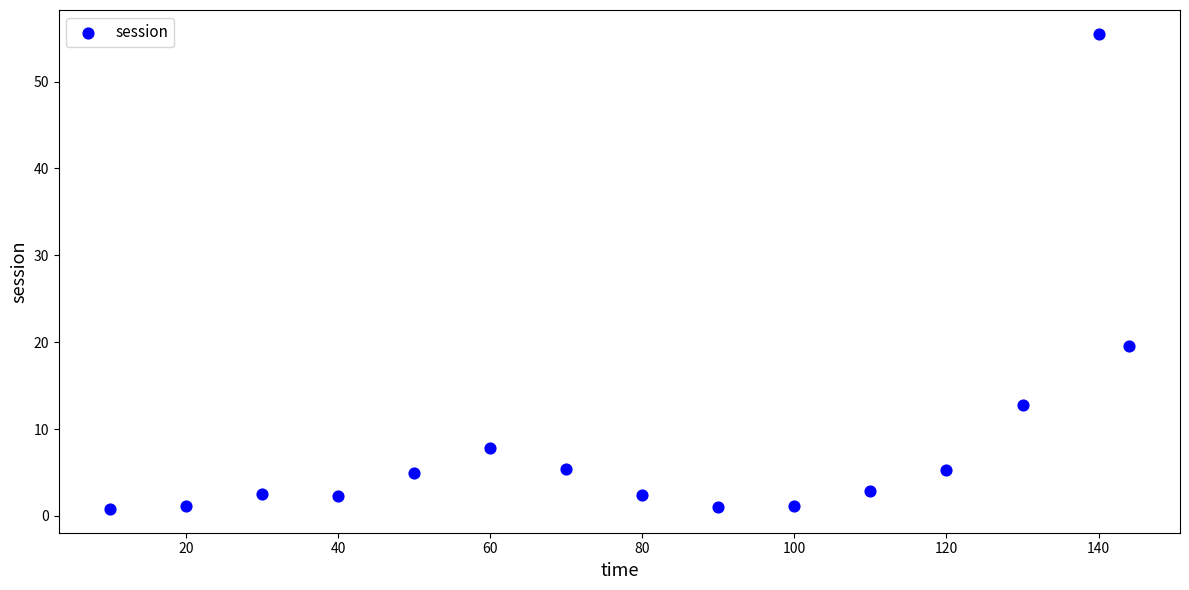

What Y value in the scatter plot is closest to 28?

19.6